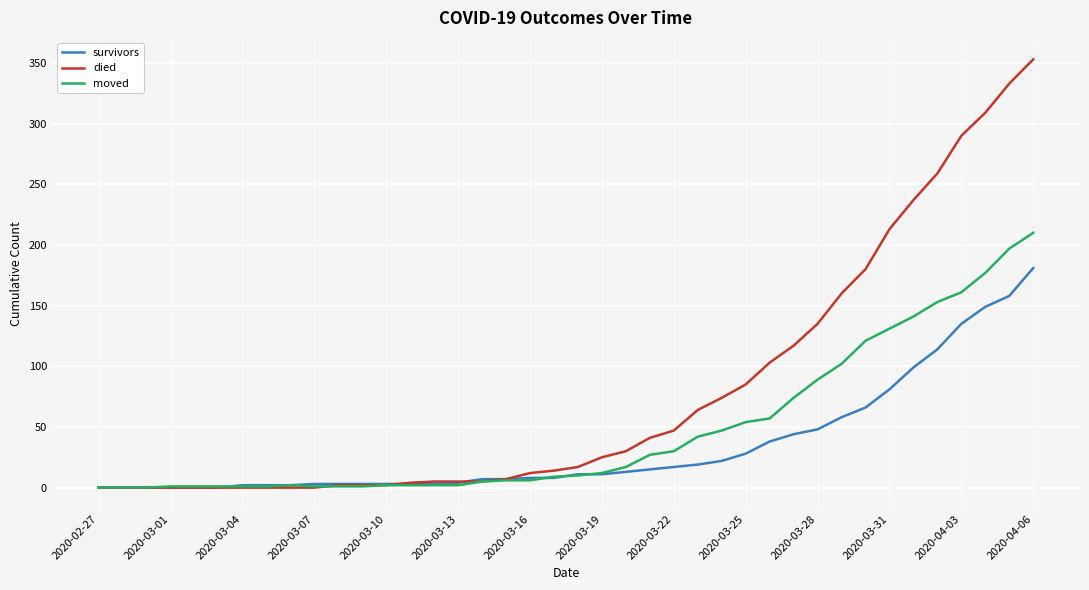

What is the maximum value shown in the chart?

353